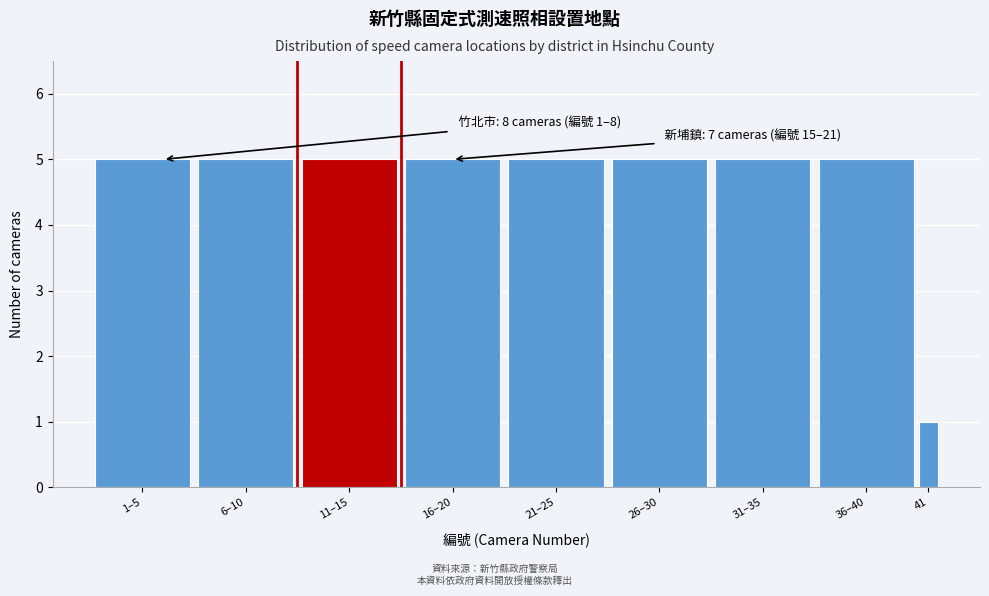

Reading left to right, what are all the values shown in this chart?

1–5=5	6–10=5	11–15=5	16–20=5	21–25=5	26–30=5	31–35=5	36–40=5	41=1